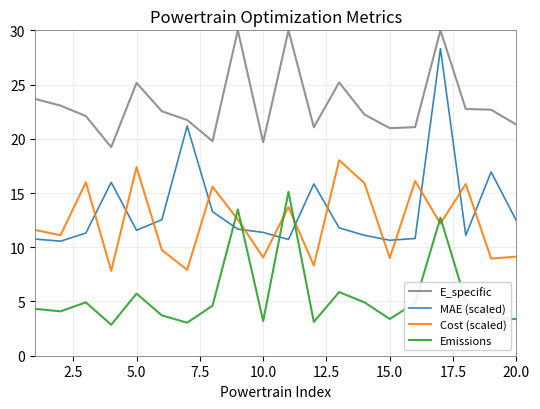

Which series has the largest total across all categories?

E_specific